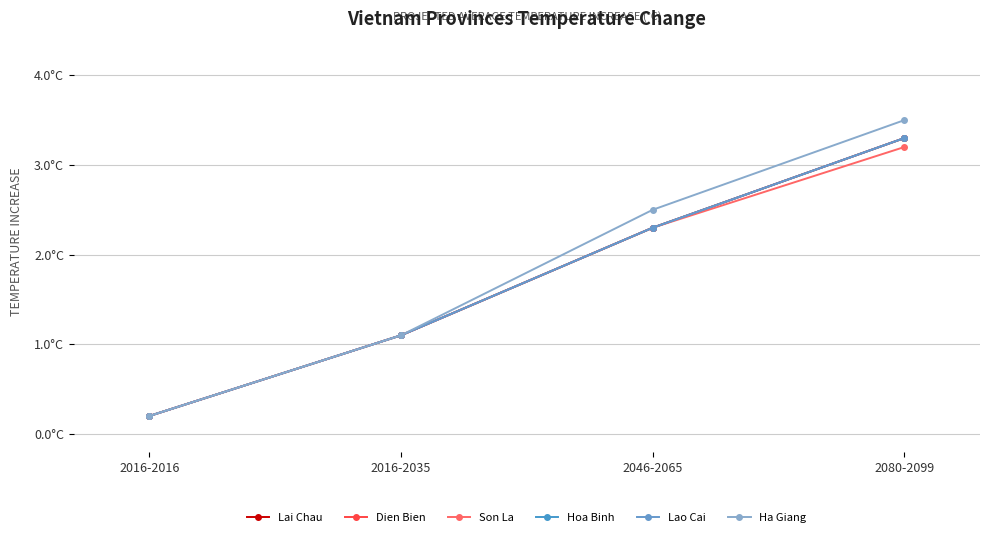

The Hoa Binh series shows 2.3 at 2046-2065. True or false?

True